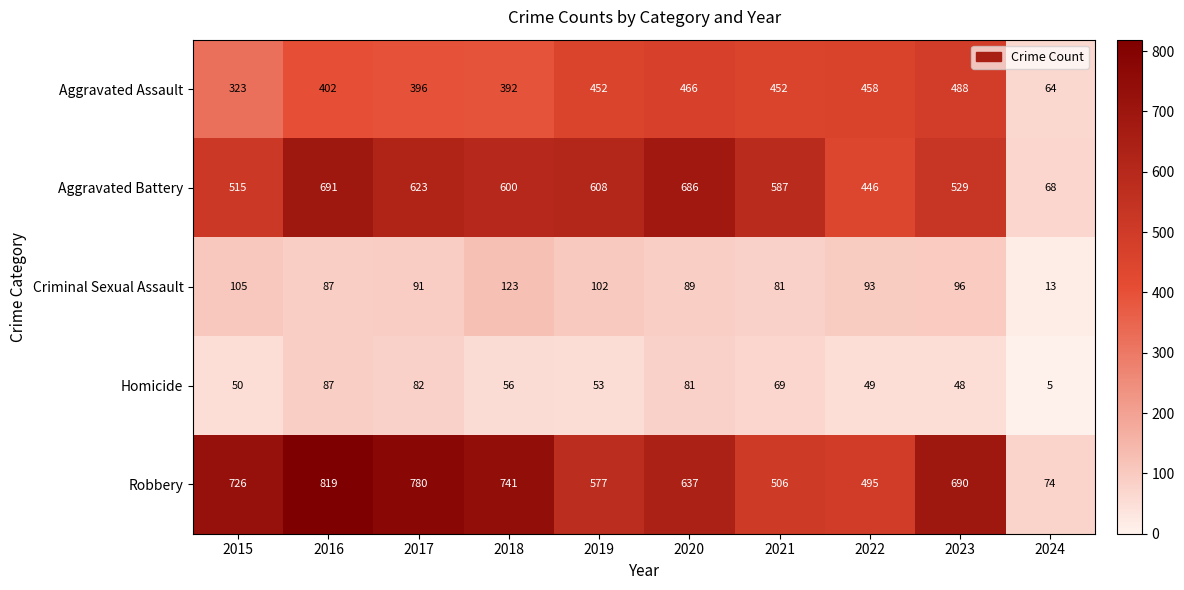

Rank the series at 2020 from lowest to highest value.

Homicide, Criminal Sexual Assault, Aggravated Assault, Robbery, Aggravated Battery